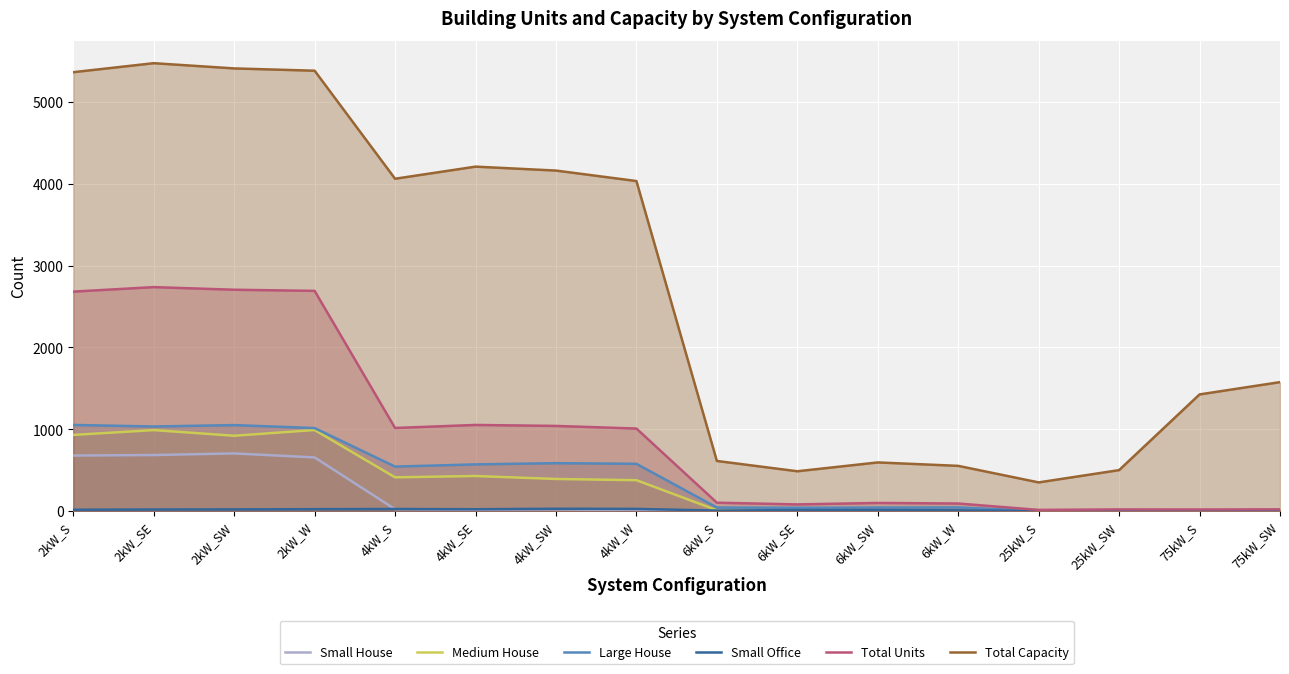

Is it true that Total Capacity equals 977 at 6kW_SW?

False